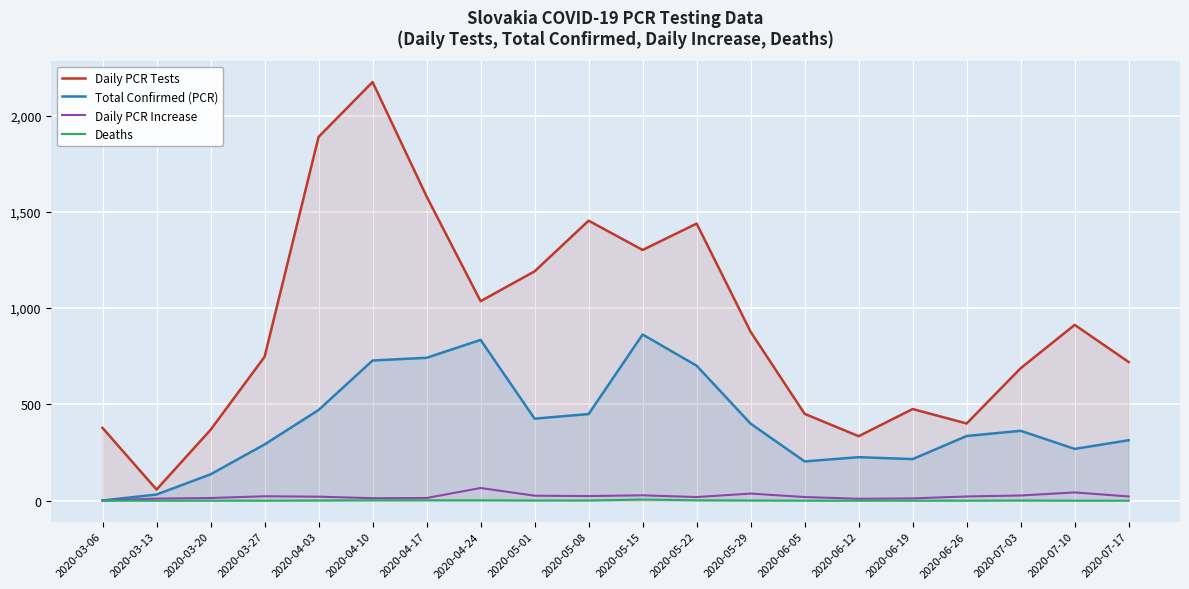

What is the spread (max minus min) of values at 2020-05-01?

1190